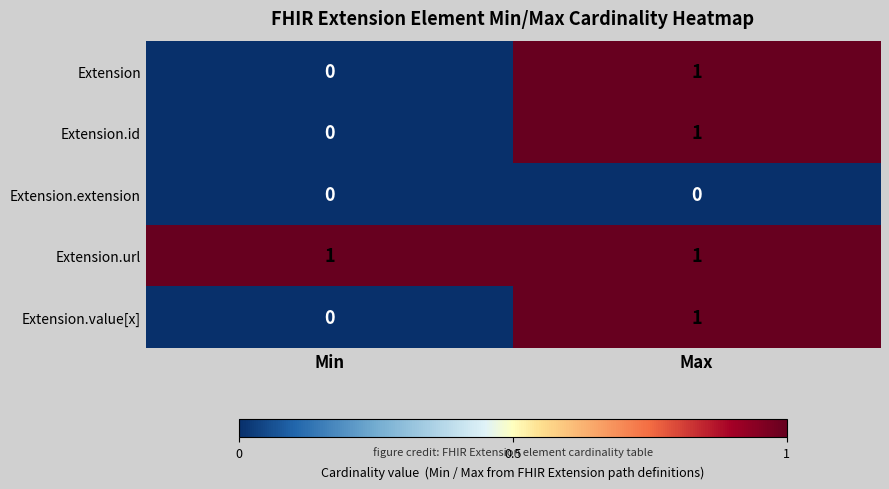

Reading left to right, list all the values displayed in this chart.

Extension: 0	1
Extension.id: 0	1
Extension.extension: 0	0
Extension.url: 1	1
Extension.value[x]: 0	1